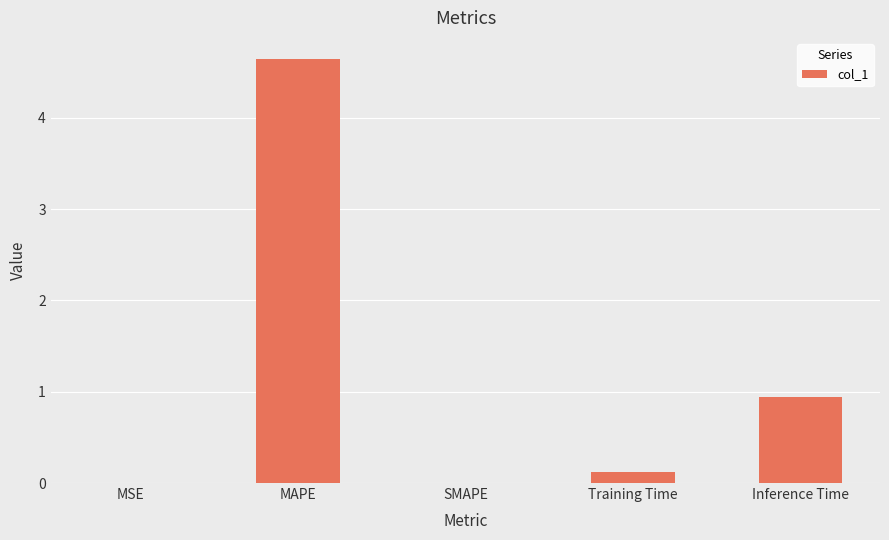

Which label corresponds to the largest value in the chart?

MAPE